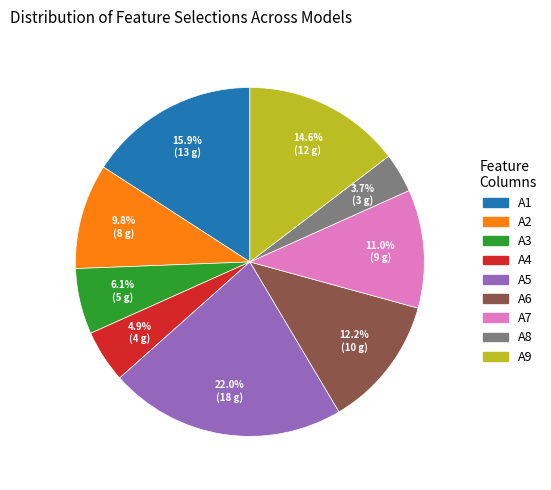

Is there any slice that represents more than half of the pie?

No